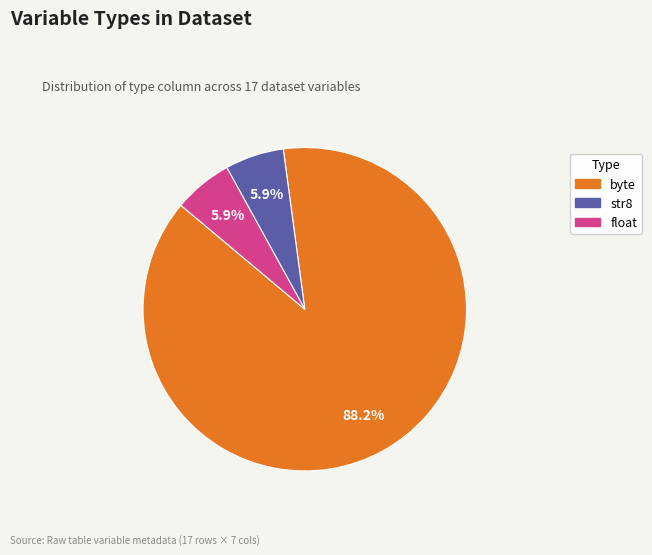

Is there a majority slice in this chart?

Yes